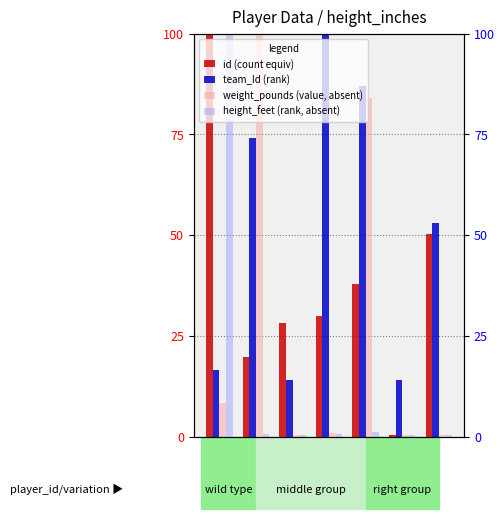

At which category is the sum across all series the highest?

height_in=8